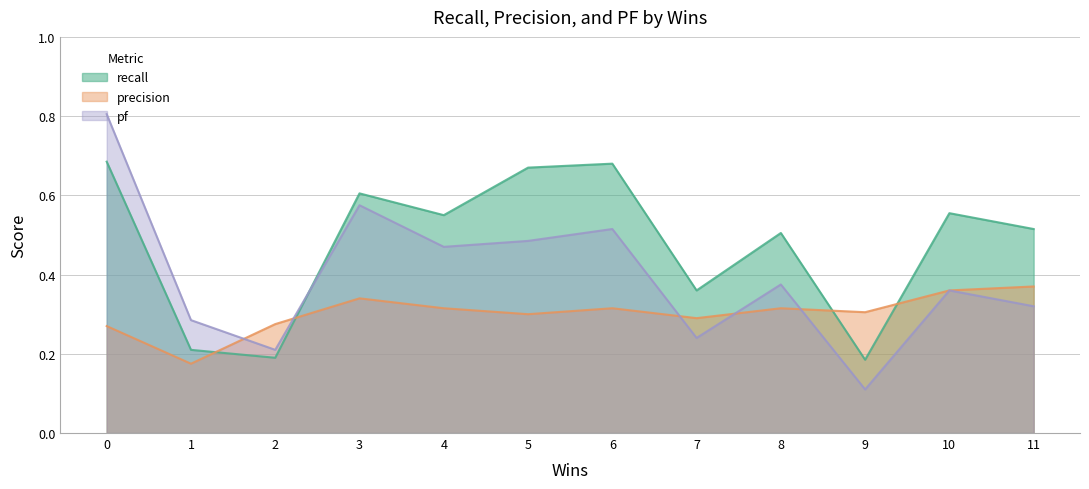

What is the difference between the highest and lowest values at 6?

0.4